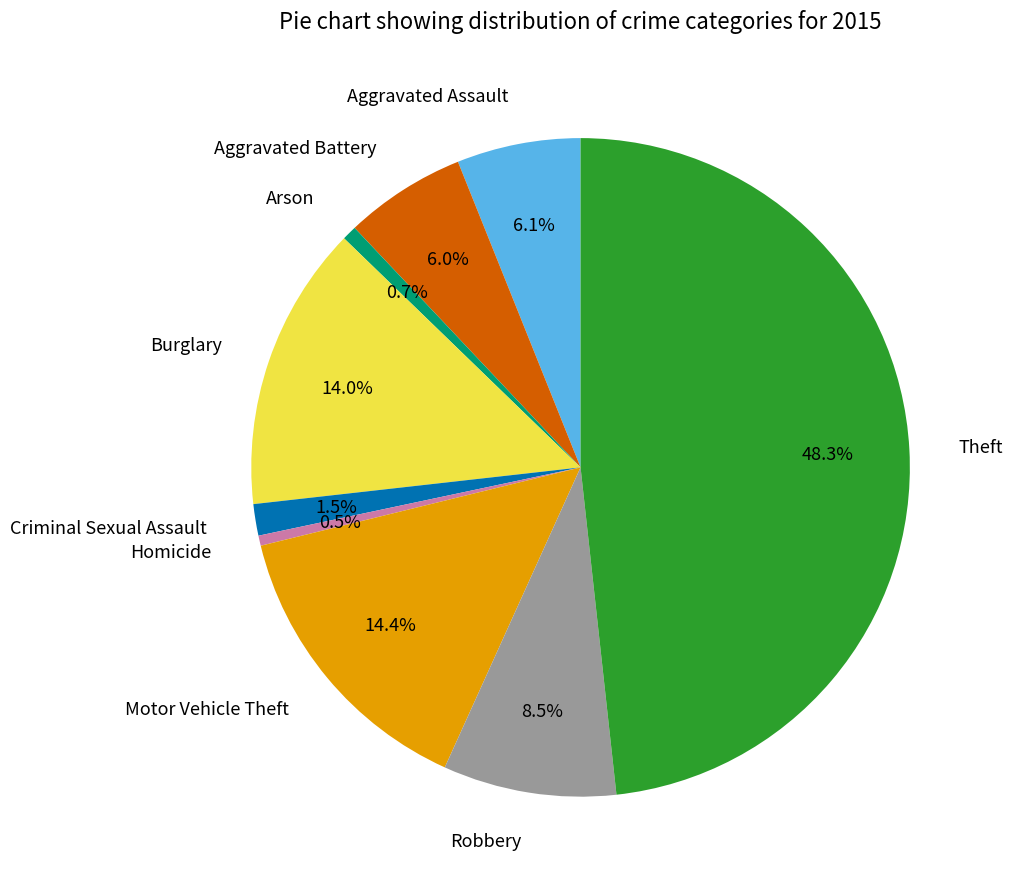

What portion of the pie excludes Aggravated Assault?

93.9%